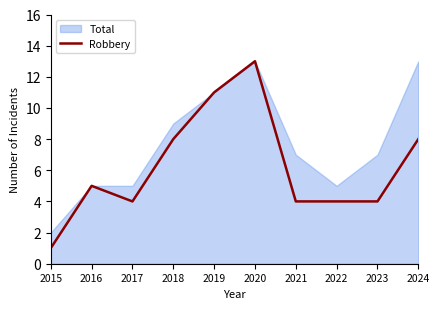

How many data points are less than 5?

5